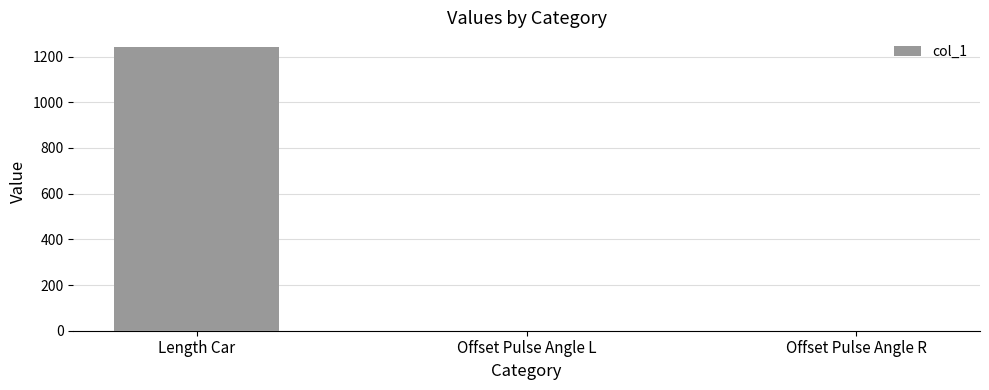

Which label corresponds to the largest value in the chart?

Length Car